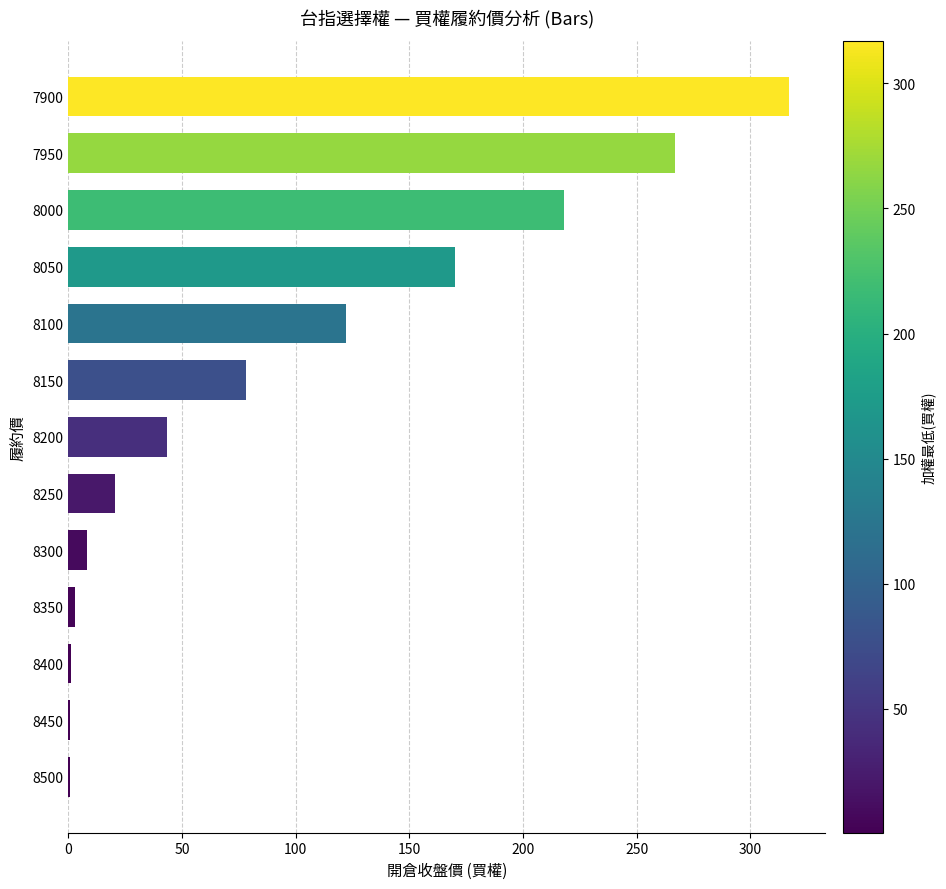

What is the greatest value displayed?

317.0